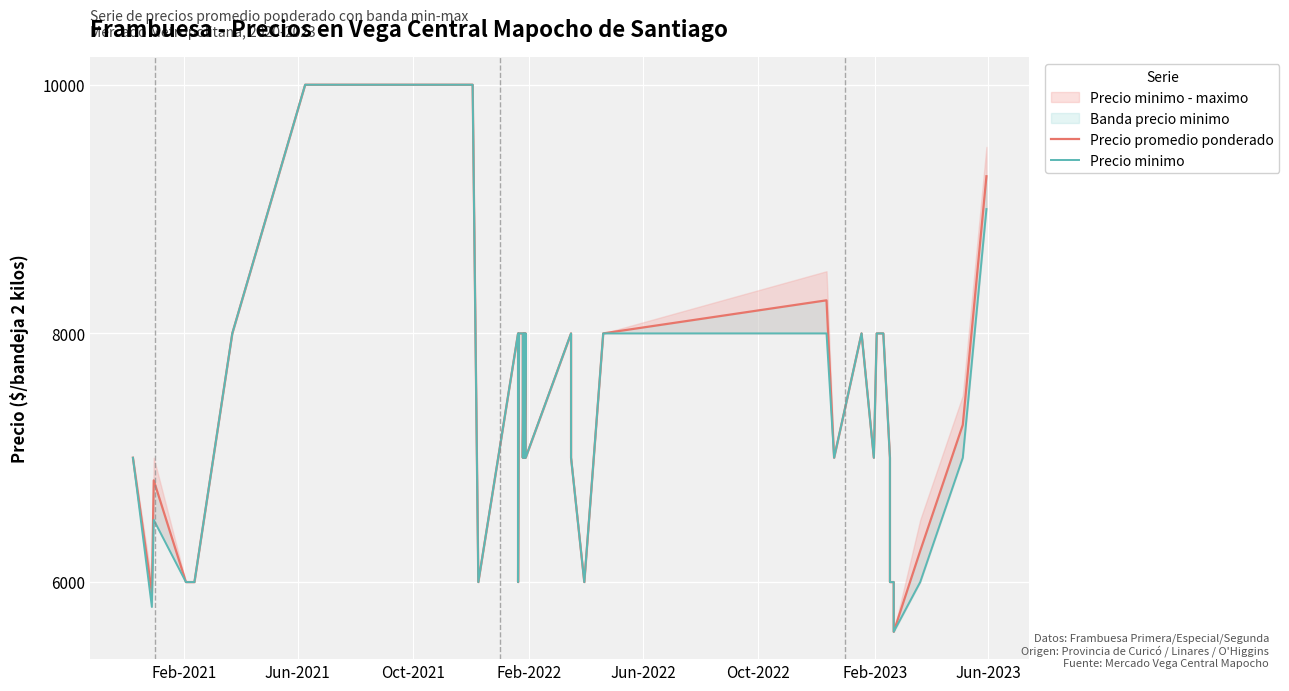

True or false: Precio promedio ponderado and Precio minimo cross at least once.

False